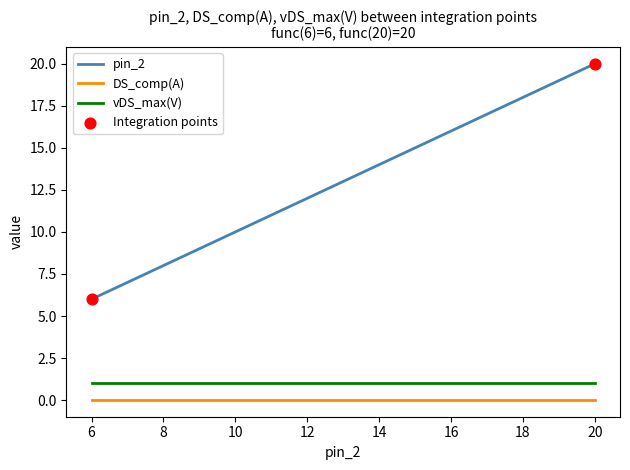

Which series has the largest range (max minus min)?

pin_2